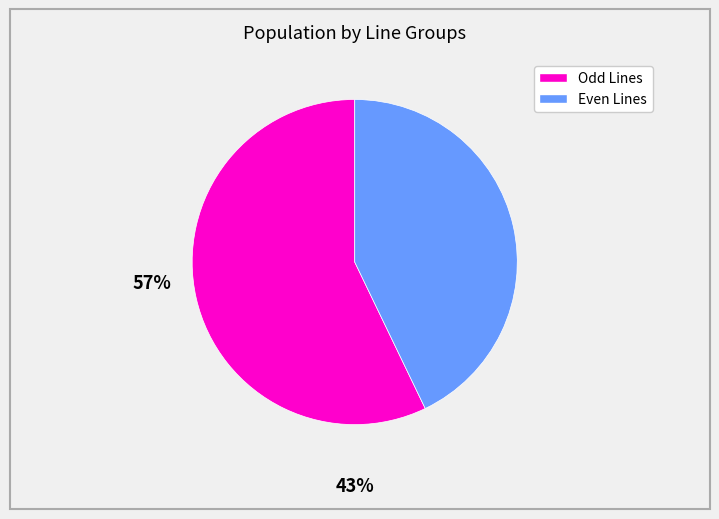

Between Even Lines and Odd Lines, which is larger?

Odd Lines